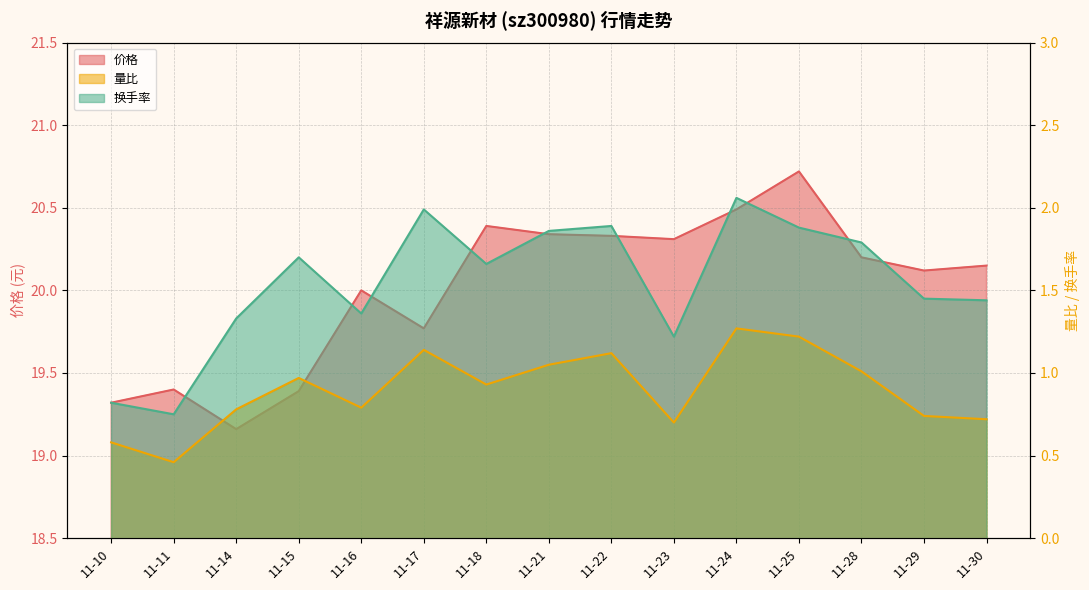

What is the total value across all series at 11-25?

23.8